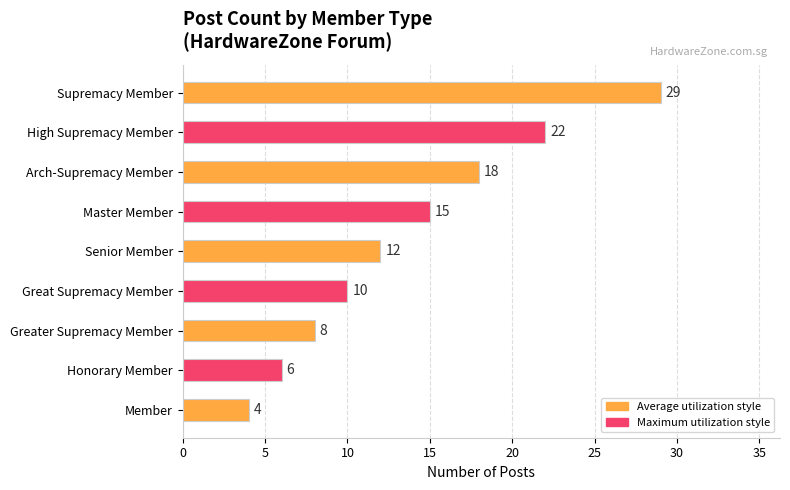

Rank the categories by value from highest to lowest.

Supremacy Member, High Supremacy Member, Arch-Supremacy Member, Master Member, Senior Member, Great Supremacy Member, Greater Supremacy Member, Honorary Member, Member